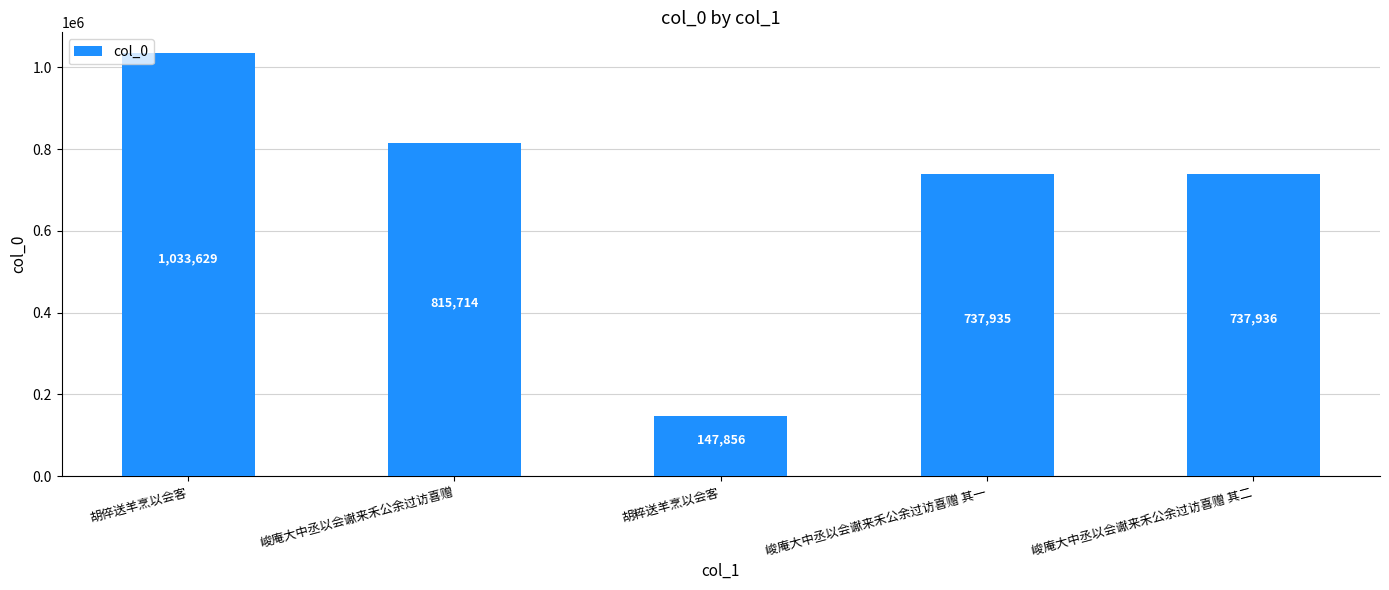

Rank the categories by value from lowest to highest.

胡粹送羊烹以会客, 峻庵大中丞以会谳来禾公余过访喜赠 其一, 峻庵大中丞以会谳来禾公余过访喜赠 其二, 峻庵大中丞以会谳来禾公余过访喜赠, 胡倅送羊烹以会客